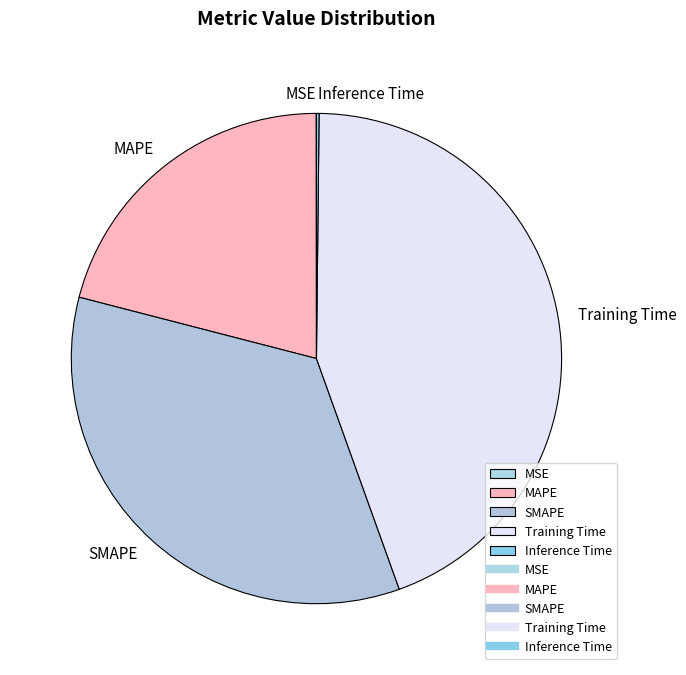

Does any single category account for the majority?

No